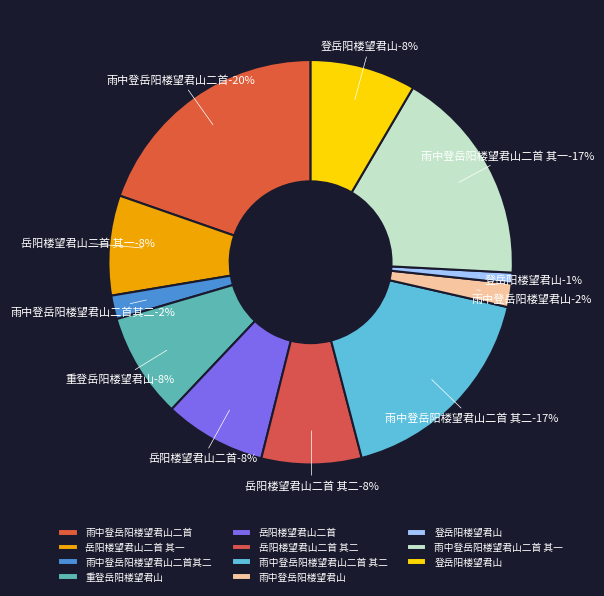

The 岳阳楼望君山二首 其一 slice represents 18% of the pie. True or false?

False